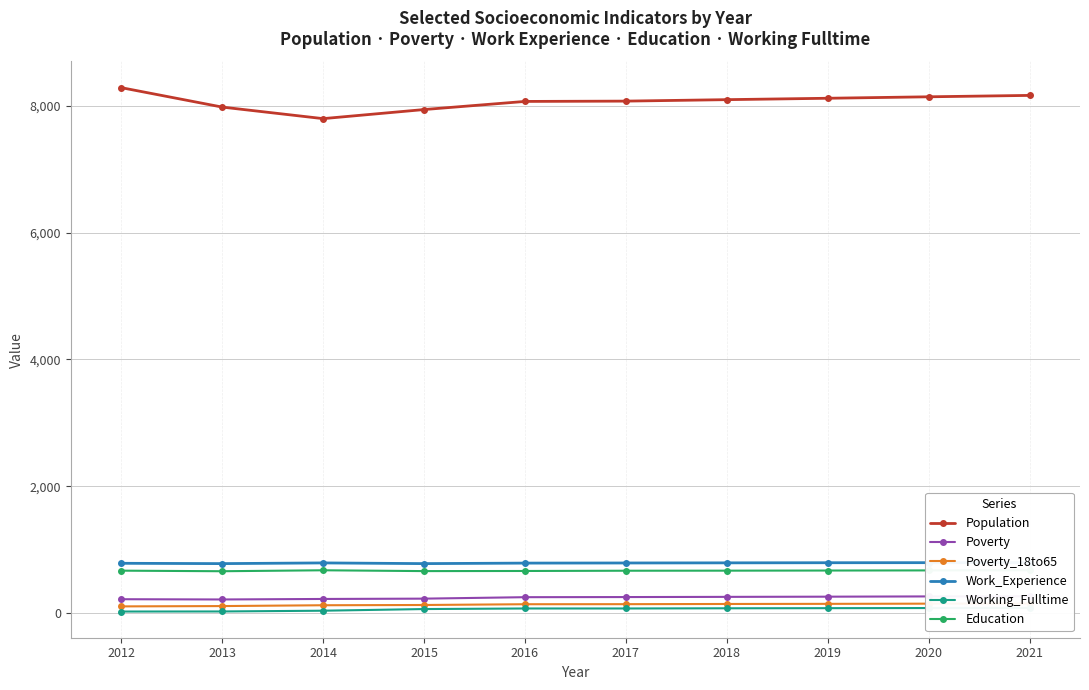

Count the number of categories in the chart.

10